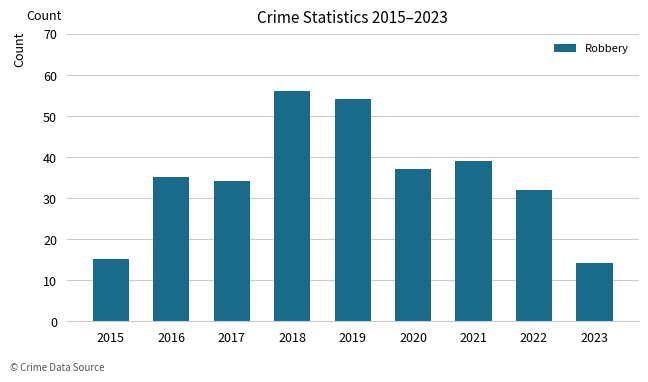

Are the bars grouped side by side (vs. stacked)?

No